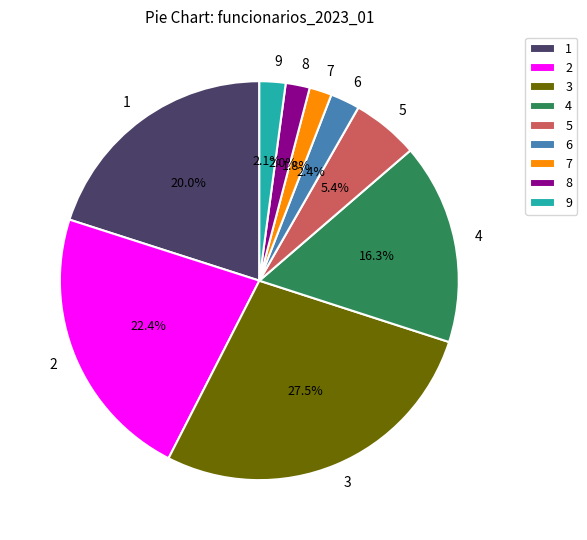

What is the total percentage of 8 and 1?

22.0%